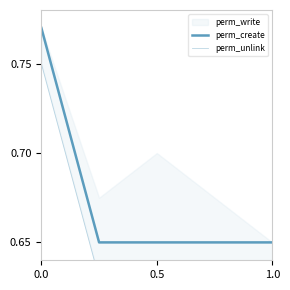

True or false: perm_create and perm_unlink cross at least once.

False